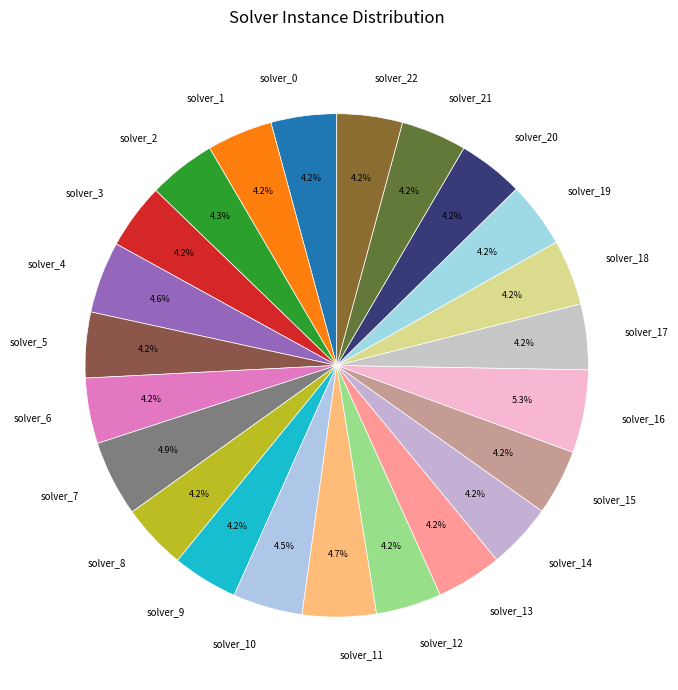

Count the number of slices in the pie.

23